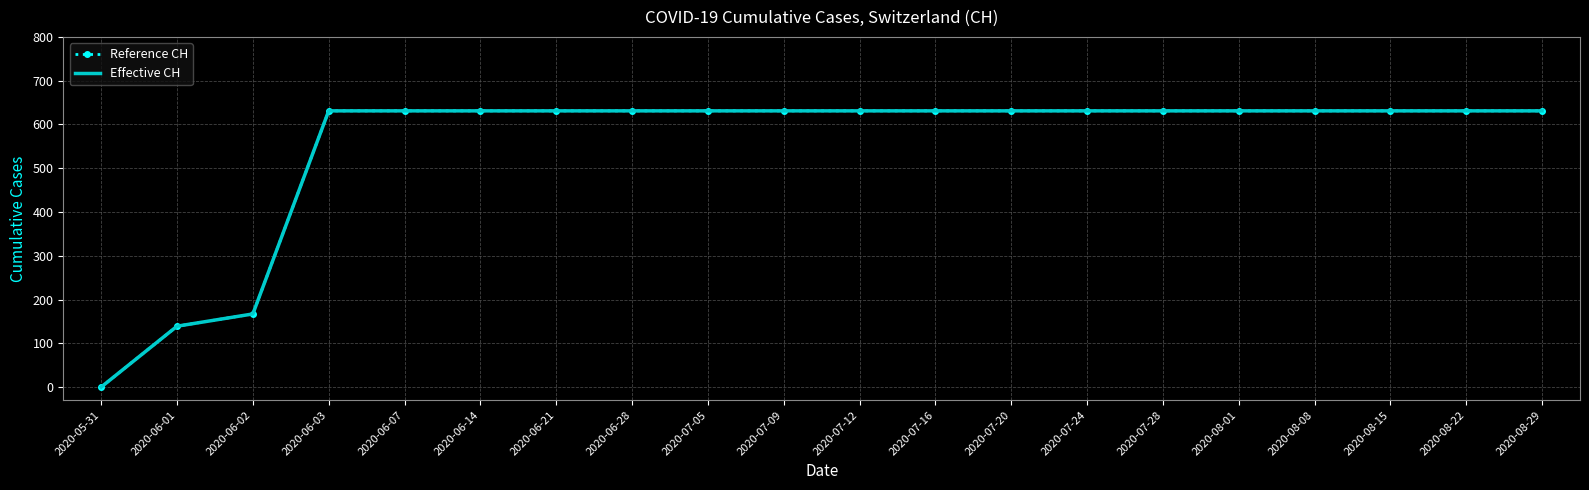

True or false: Reference CH has a value of 631 at 2020-07-09.

True